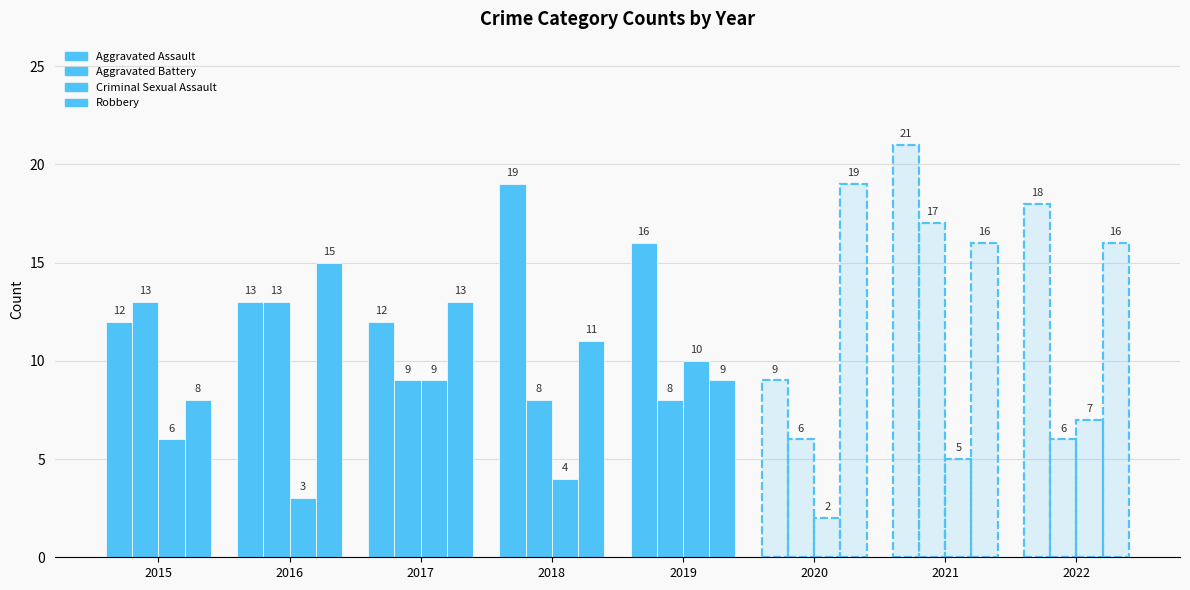

Is it true that Aggravated Battery equals 17 at 2021?

True